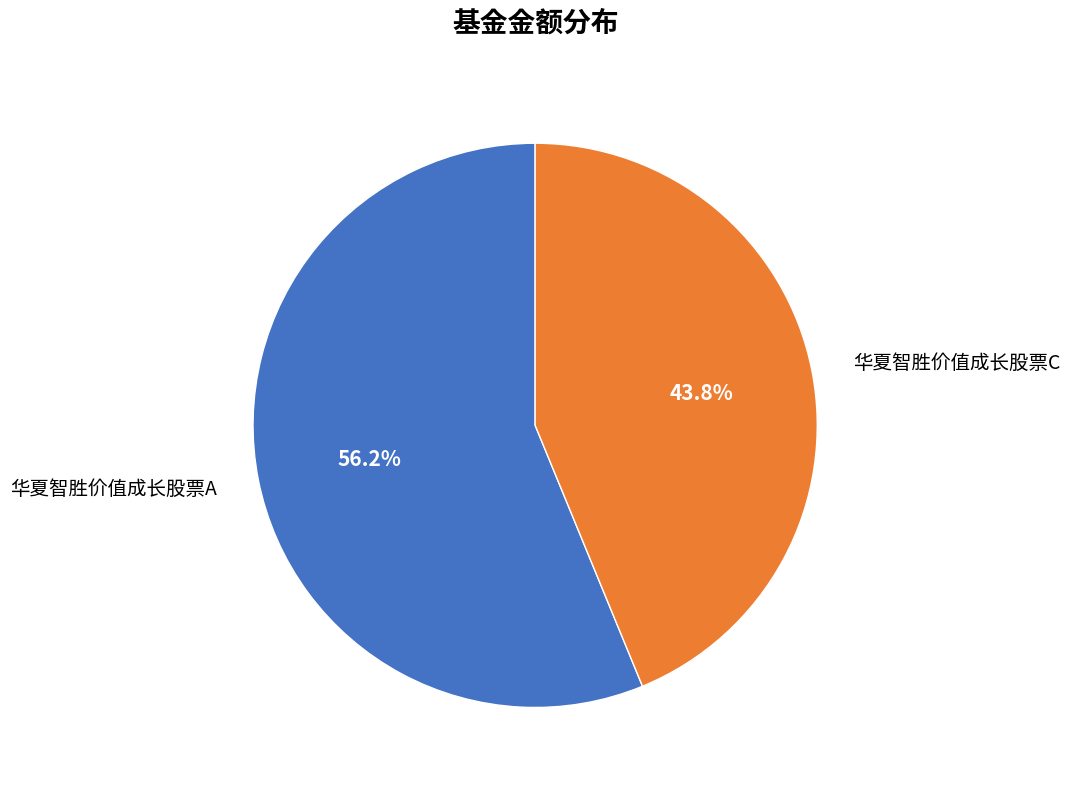

Which category has the biggest portion of the pie?

华夏智胜价值成长股票A